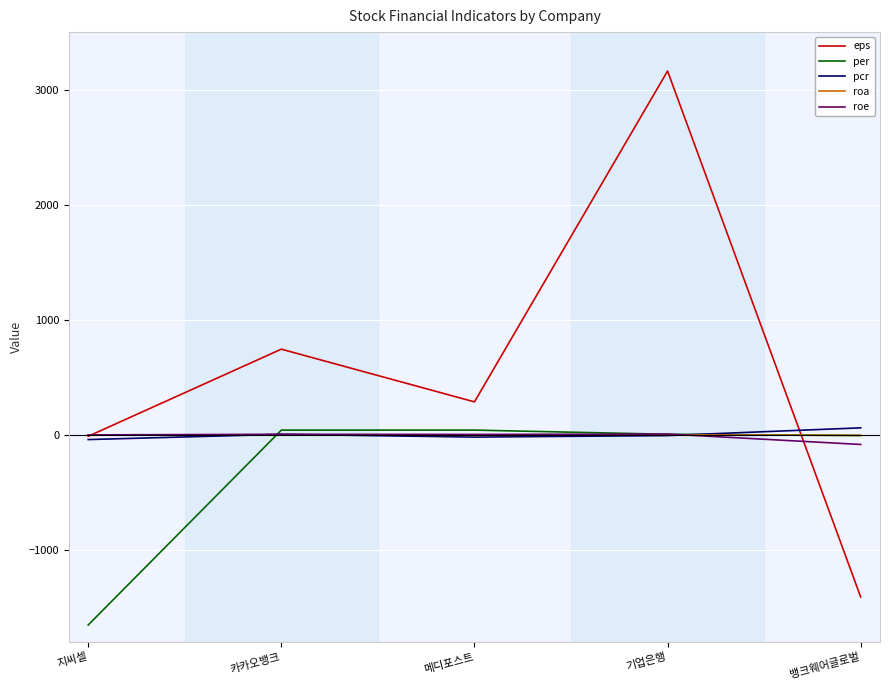

Which series has the largest range (max minus min)?

eps